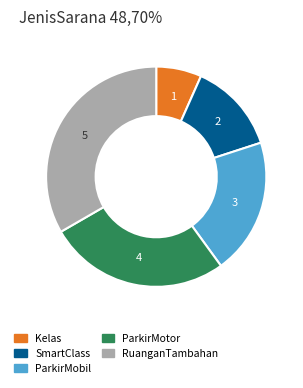

Rank the categories by value from highest to lowest.

RuanganTambahan, ParkirMotor, ParkirMobil, SmartClass, Kelas